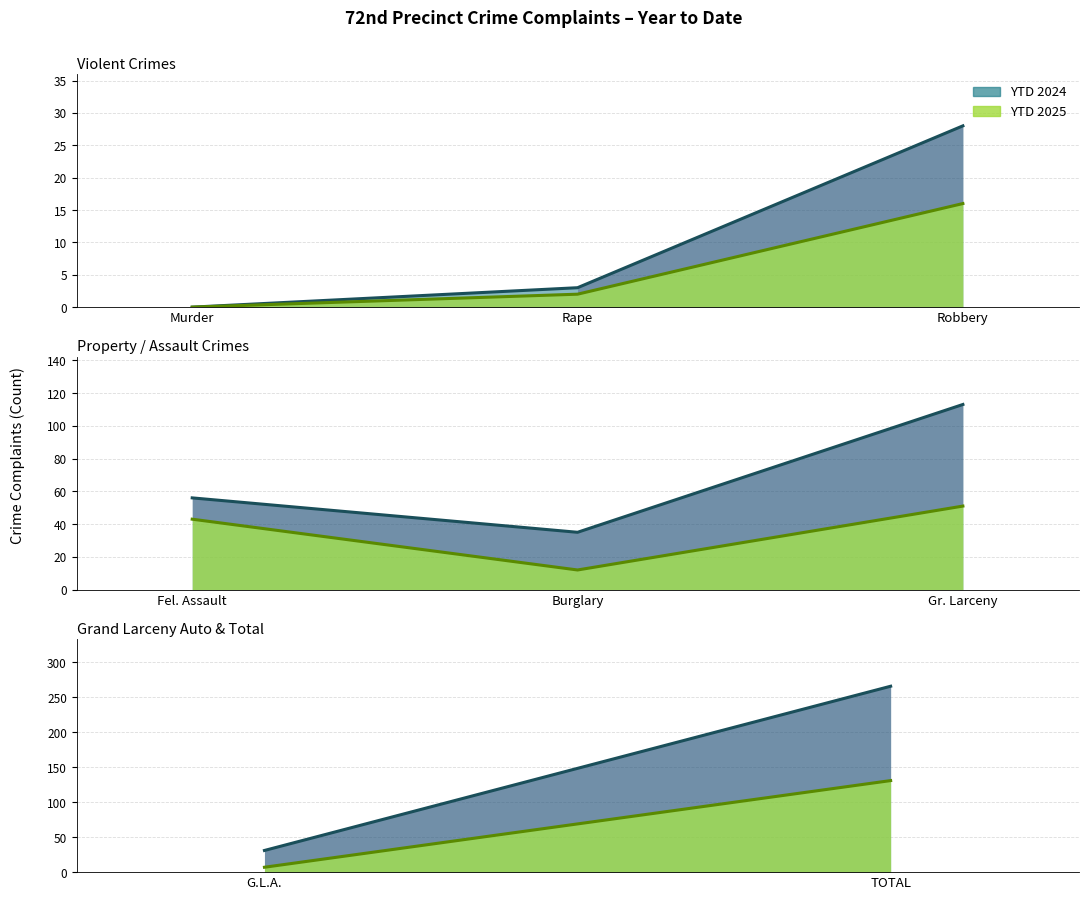

What is the average value of the YTD 2025 series?

33